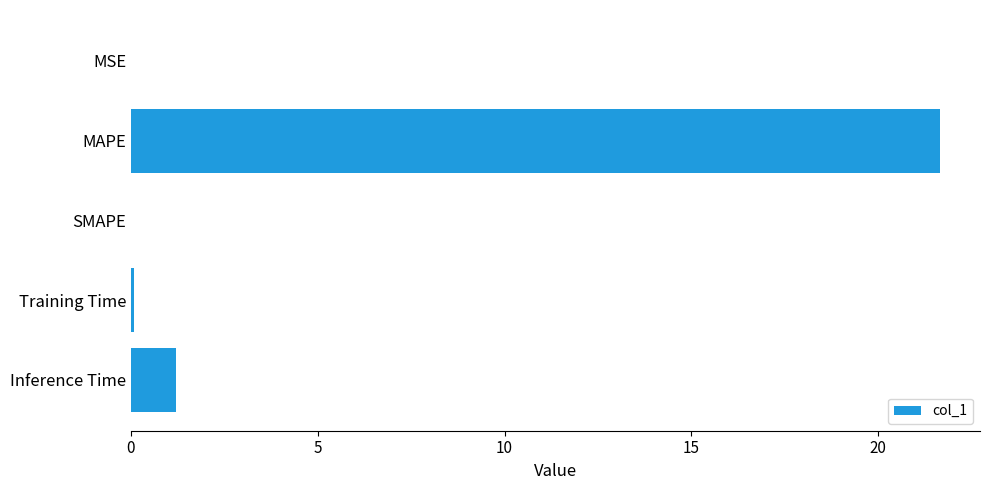

True or false: the data shows 1.2 at Inference Time.

True